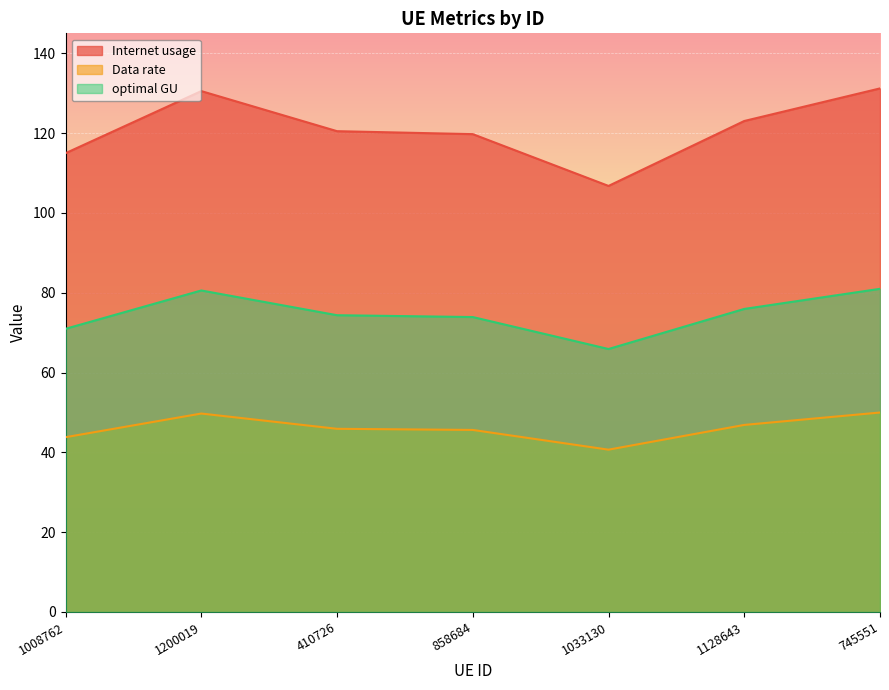

True or false: optimal GU has a value of 63.4 at 1033130.

False